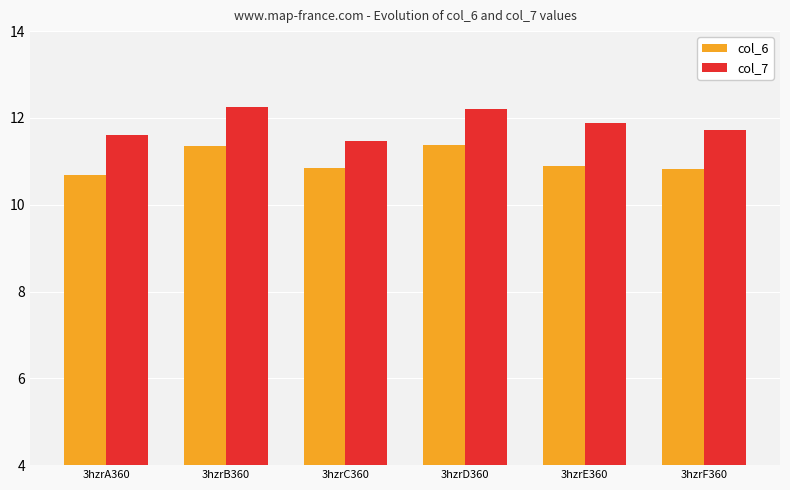

How many col_6 values are between 10 and 11?

4